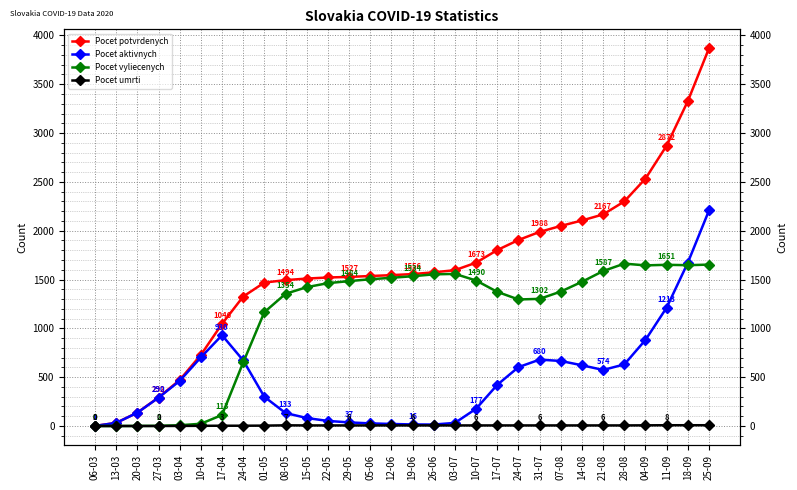

List the series in order of their peak value, highest first.

Pocet potvrdenych, Pocet aktivnych, Pocet vyliecenych, Pocet umrti